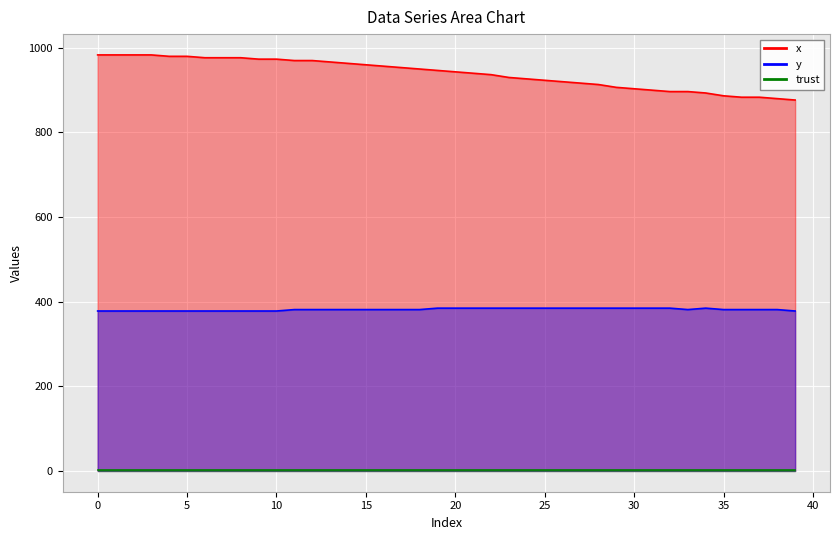

The value of y_vals at 35 is 378.0. True or false?

True